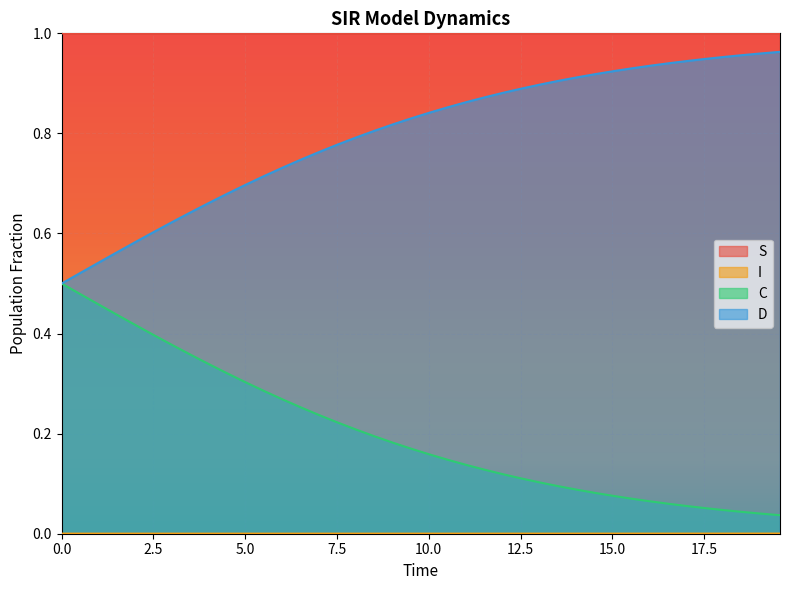

True or false: D and S intersect in this chart.

False